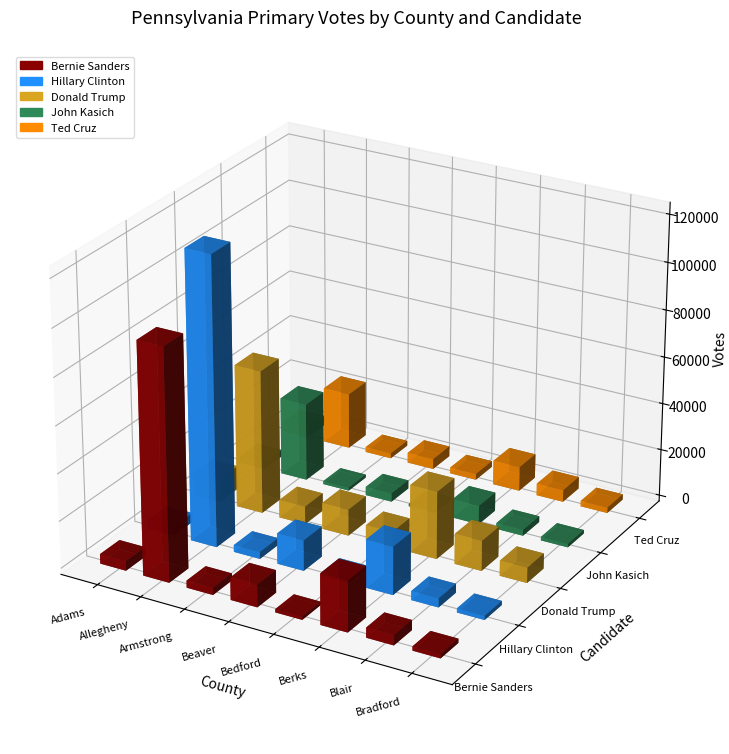

At how many categories does at least one series exceed 72217?

1